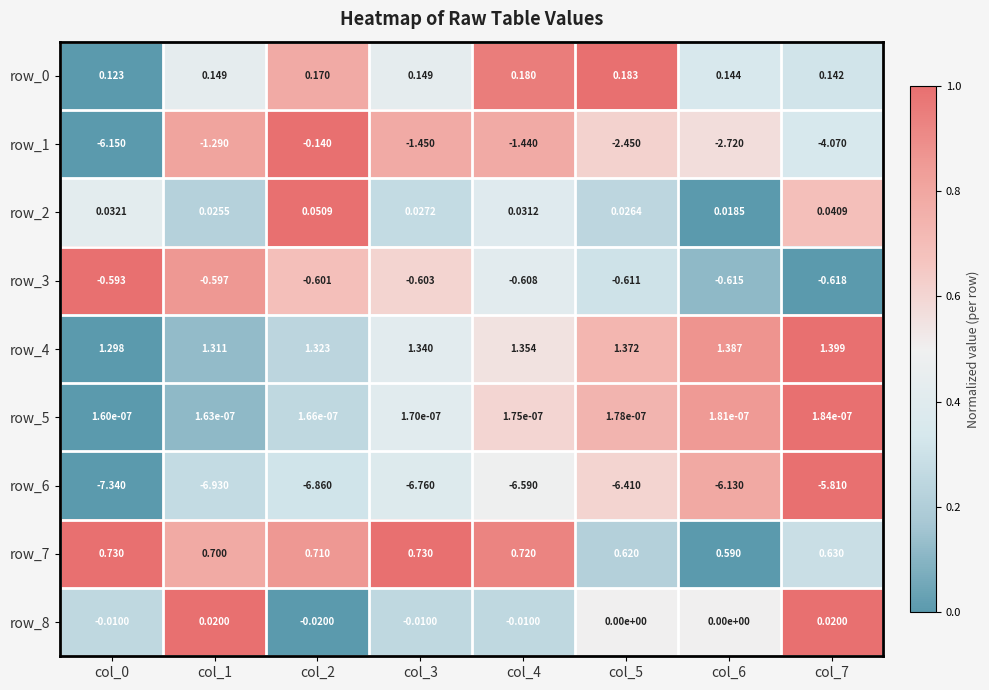

Is the value of row_2 at col_6 greater than the value of row_7 at col_1?

No